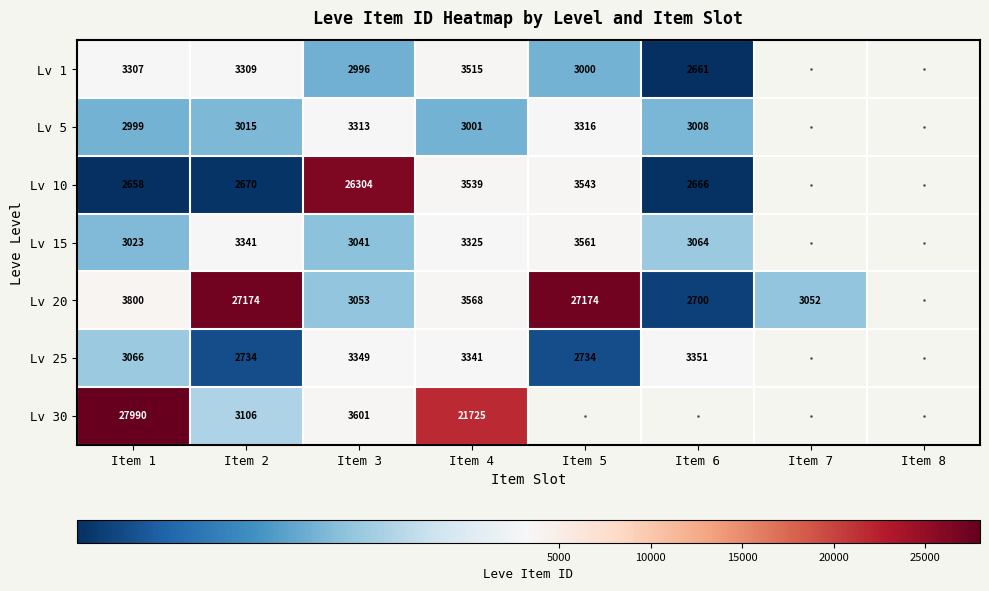

True or false: Lv 1 has a value of 2996 at Item 3.

True